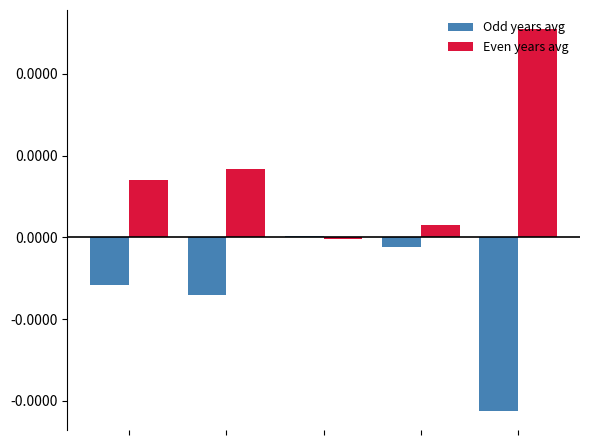

What are all the series names shown in the legend?

Odd years avg, Even years avg